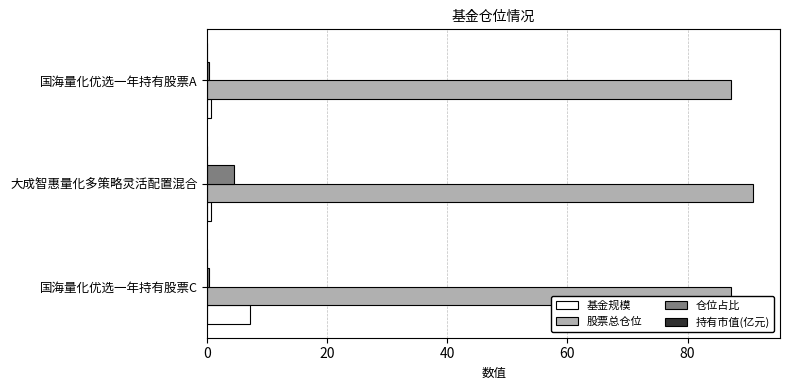

Is the value of 仓位占比 at 国海量化优选一年持有股票A greater than the value of 股票总仓位 at 国海量化优选一年持有股票A?

No